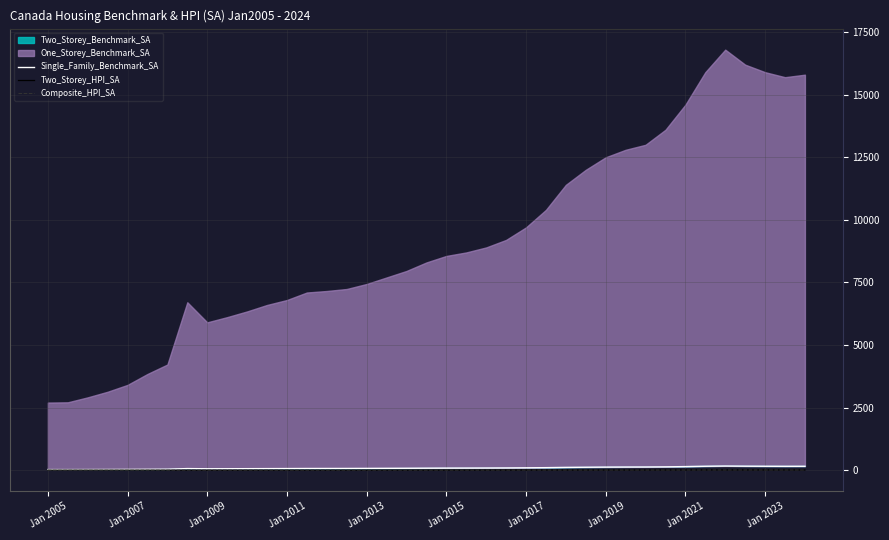

Read the Composite_HPI_SA value at Jan 2013.

5.0